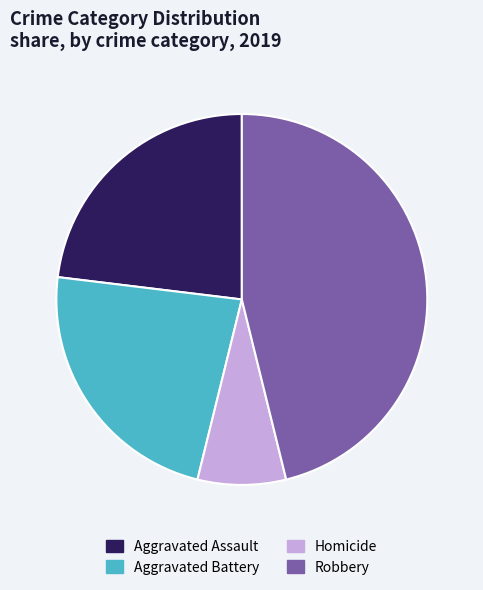

Which category has the biggest portion of the pie?

Robbery